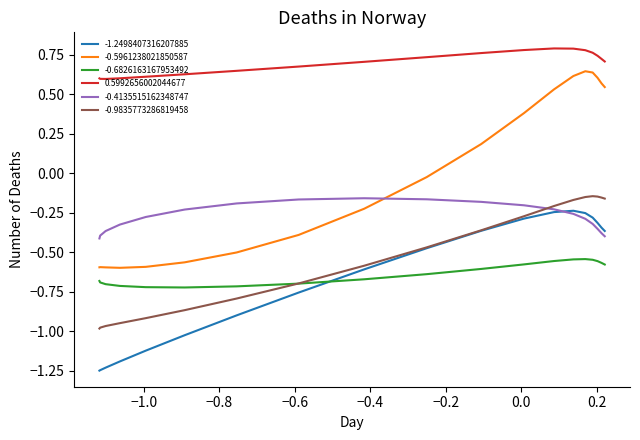

Which series has the largest total across all categories?

0.5992656002044677